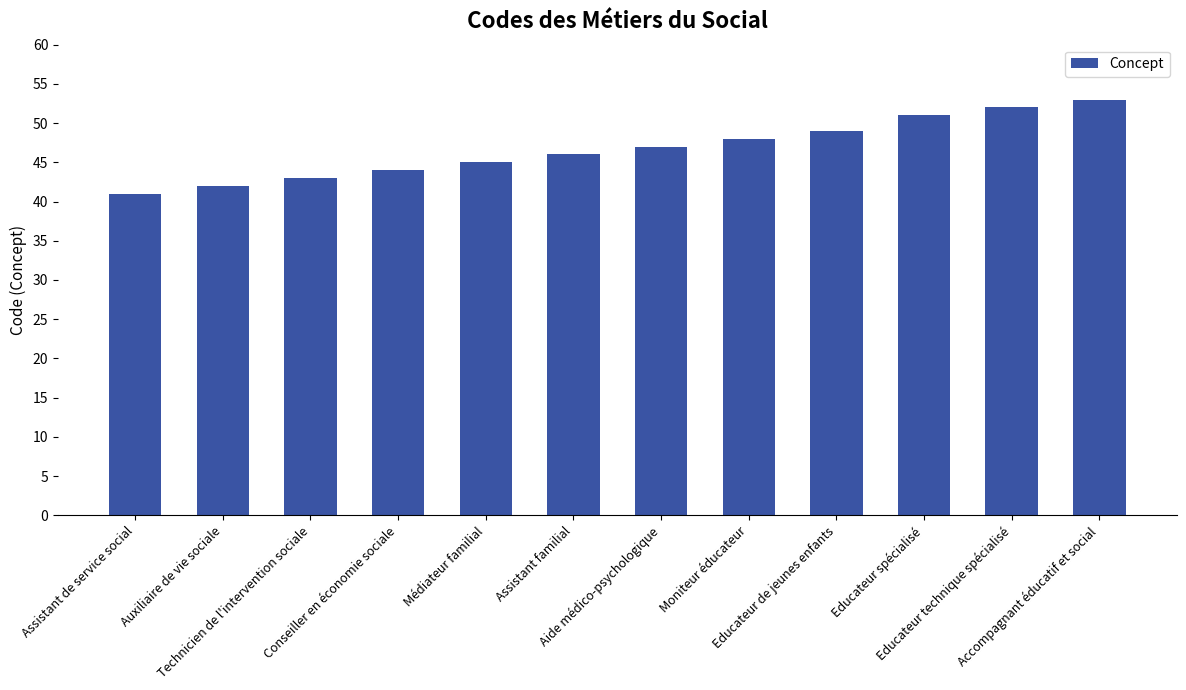

At which category does the chart reach its peak across all series?

Accompagnant éducatif et social